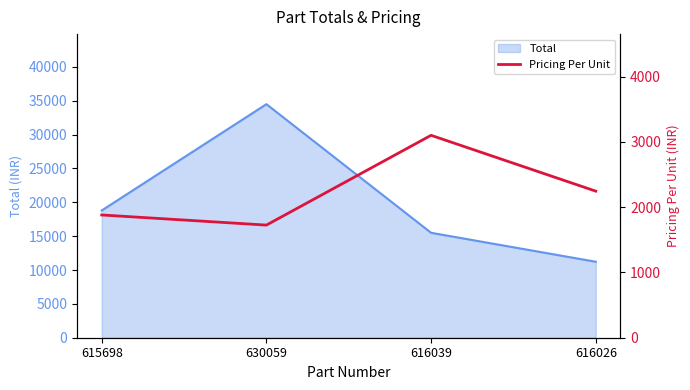

At which category does the chart reach its minimum across all series?

630059